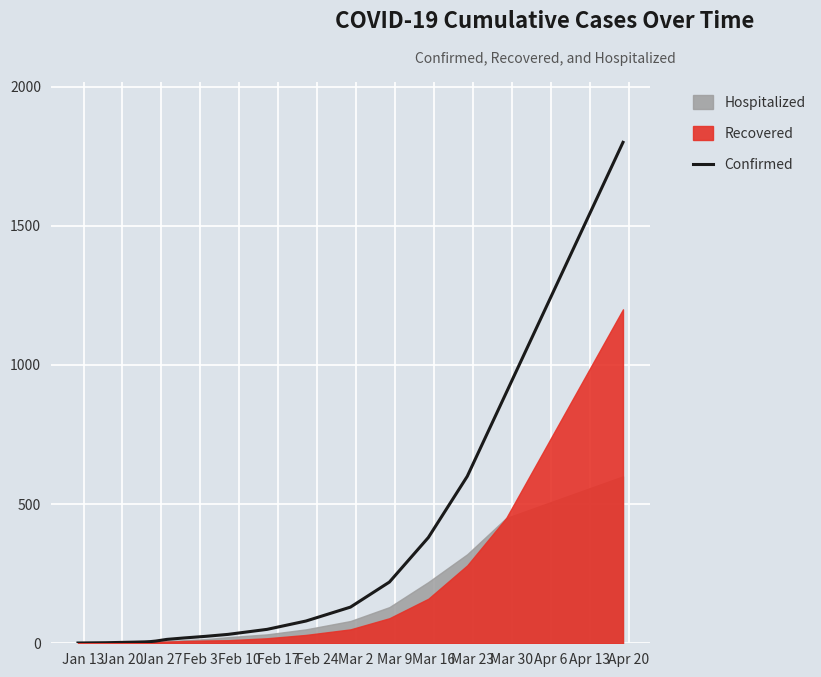

Reading left to right, extract all data points from this chart.

1	2	4	5	6	8	14	19	25	32	50	80	130	220	380	600	900	1200	1500	1800